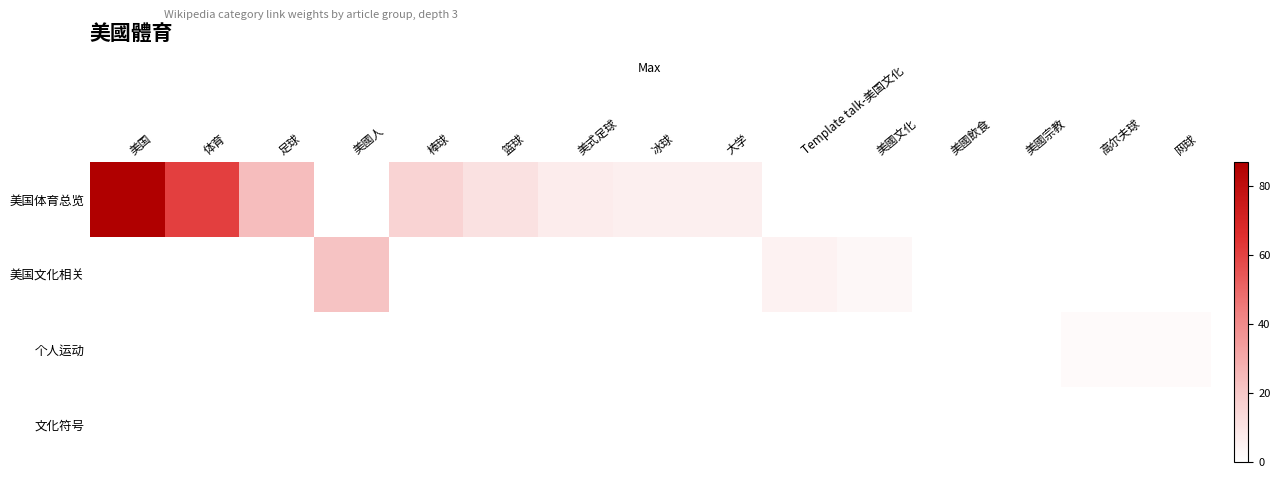

Which series changed the most between 美國人 and 高尔夫球?

美国文化相关